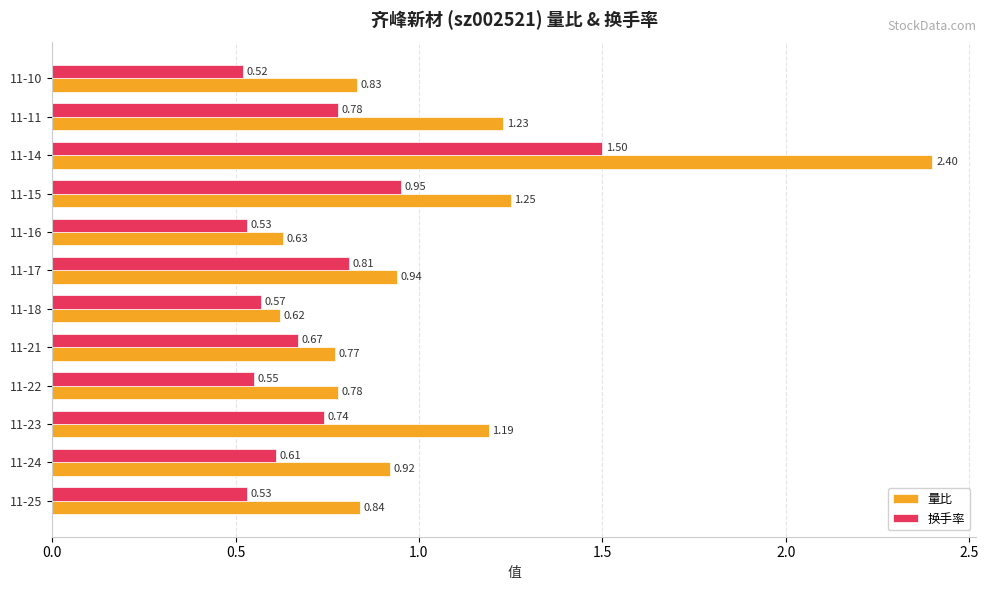

What is the average value of the 量比 series?

1.0